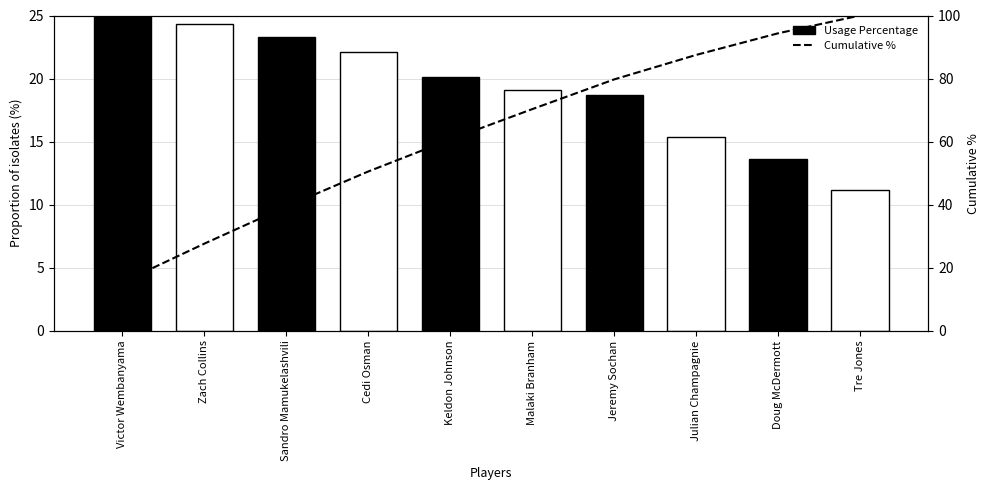

At Jeremy Sochan, list the series in order from smallest to largest.

Usage Percentage, Cumulative %